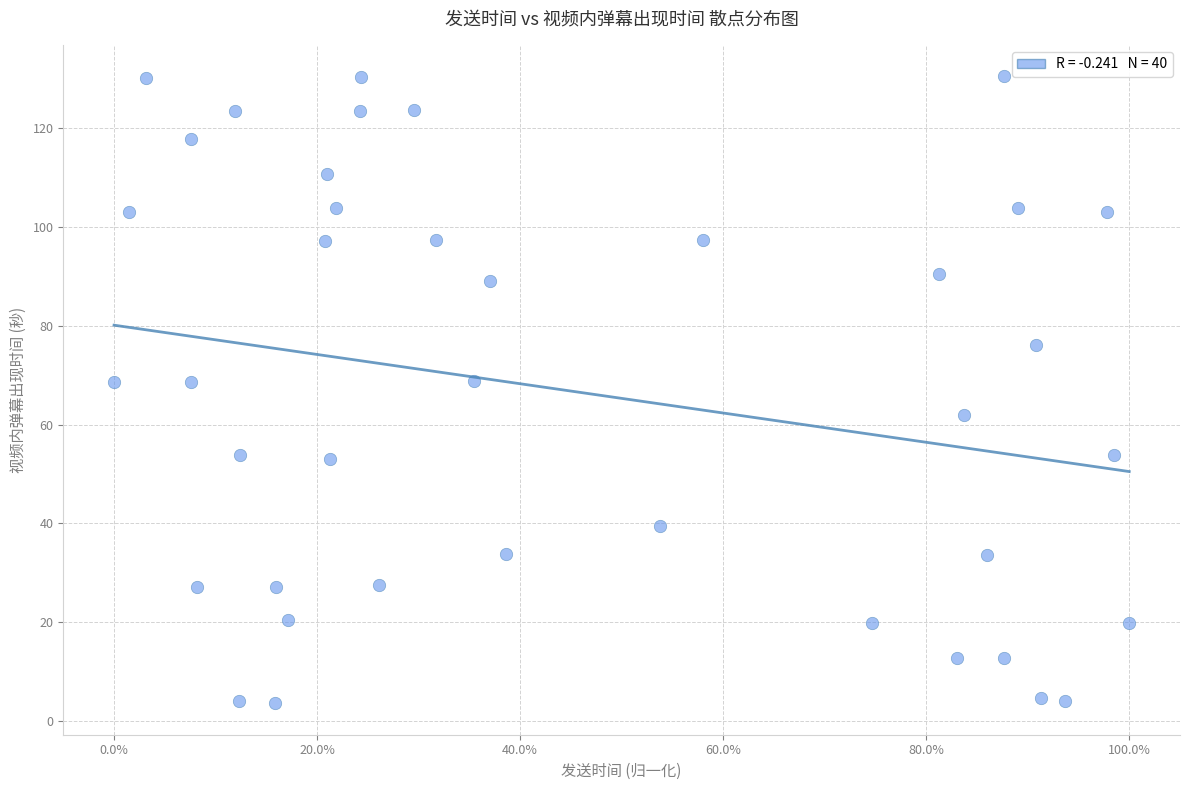

What is the range of Y values (max minus min)?

127.0